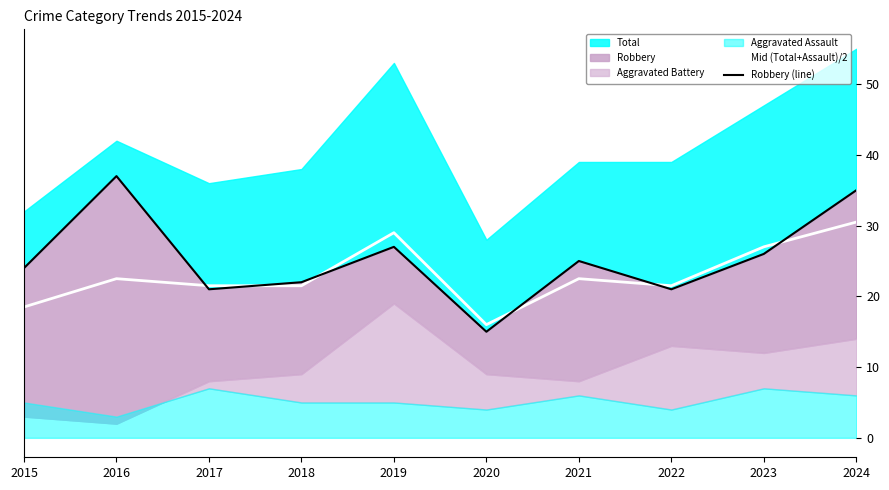

How many values in the Mid (Total+Assault)/2 series are below 22?

5